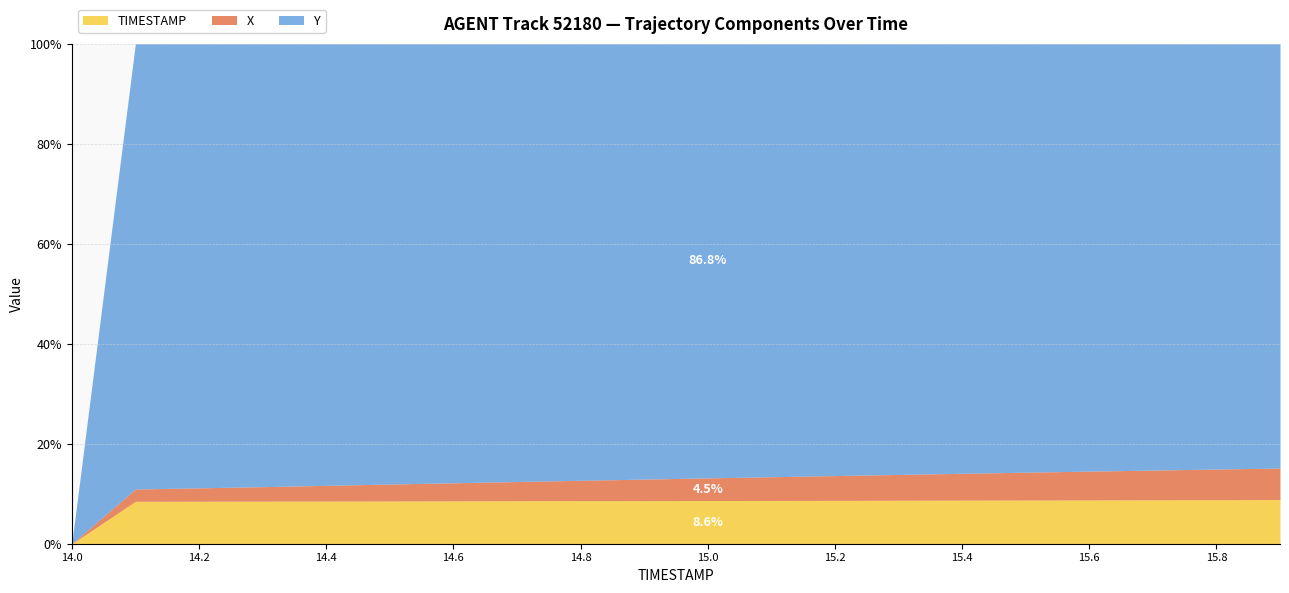

True or false: TIMESTAMP and X intersect in this chart.

False